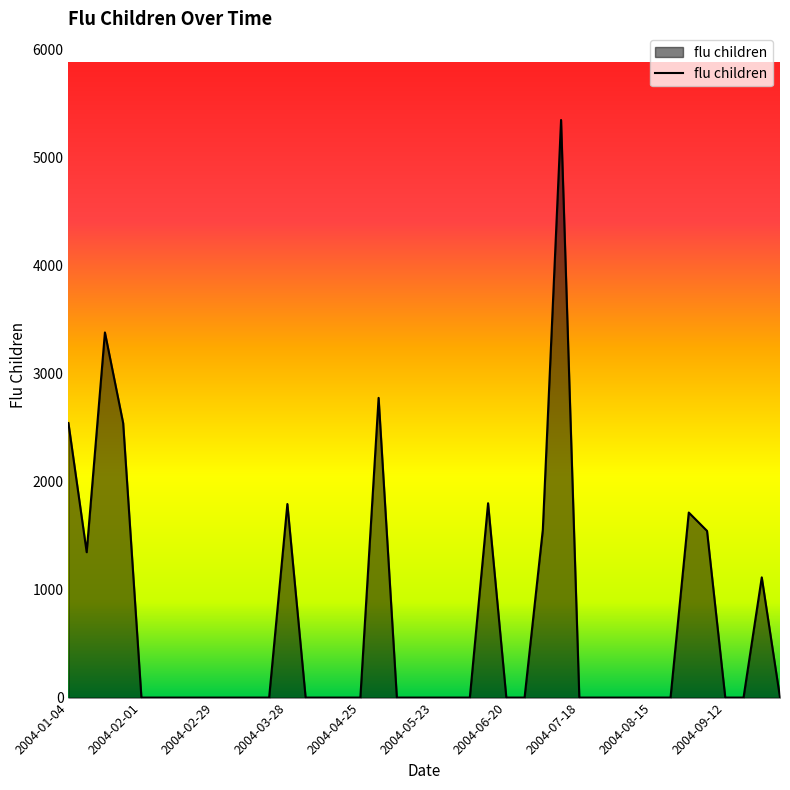

True or false: there are more than 1 points higher than both neighbors.

True